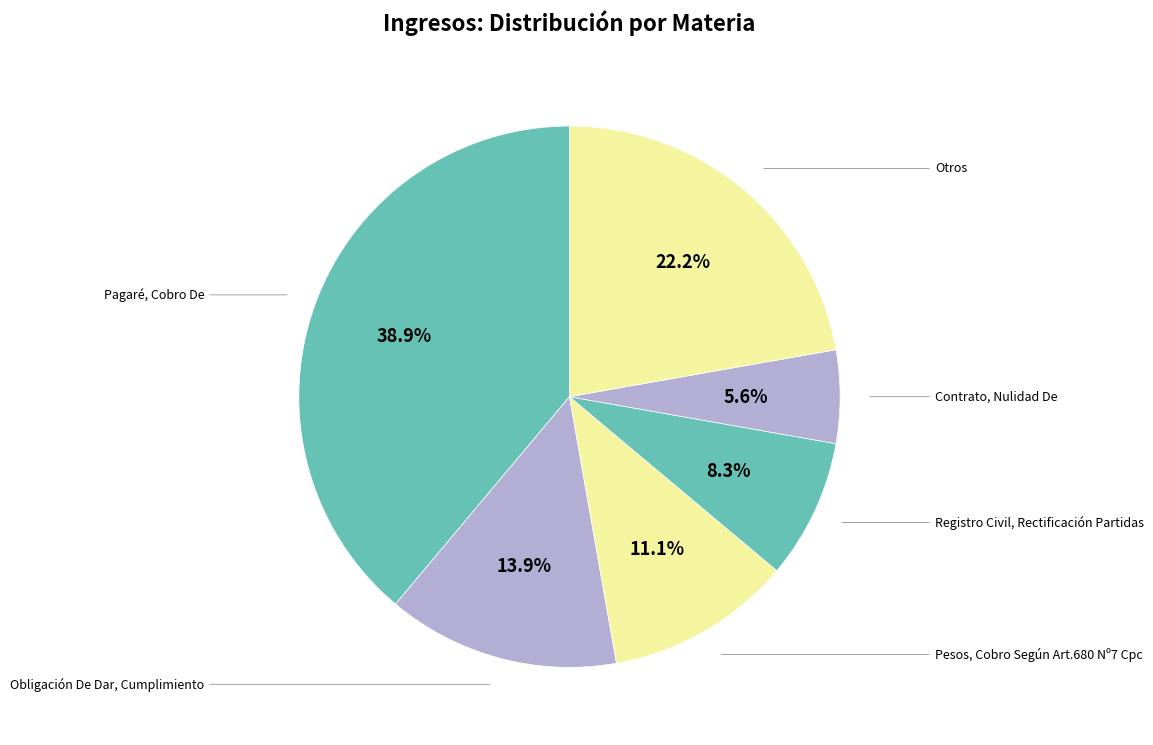

Count the number of slices in the pie.

6